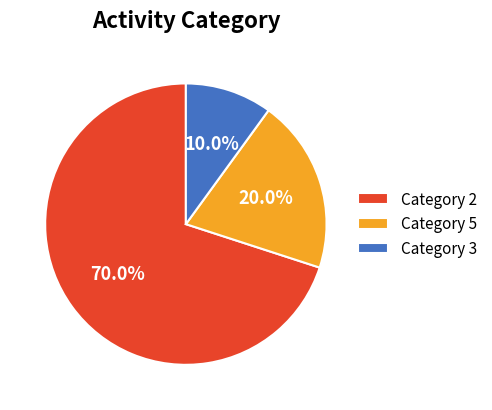

Do Category 2 and Category 5 together represent more than half of the pie?

Yes